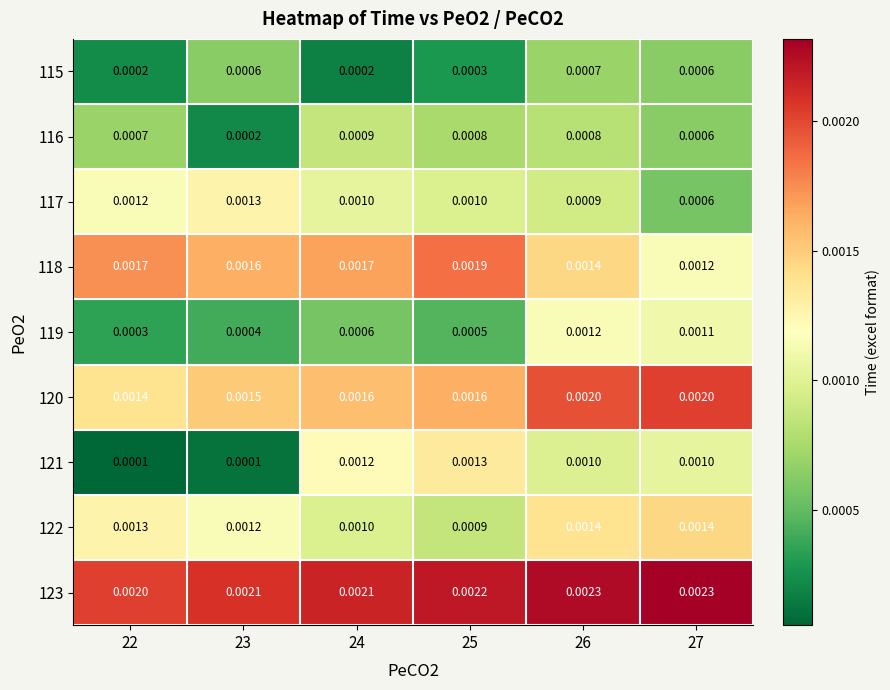

Is the value of 119 at 24 greater than the value of 120 at 24?

No